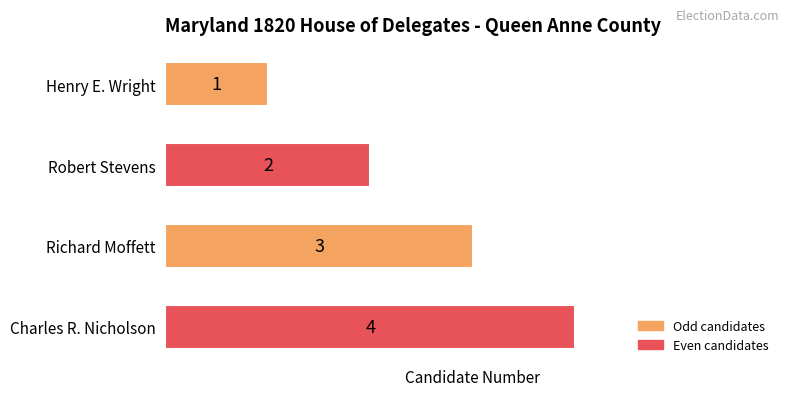

Does the chart contain stacked bars?

No